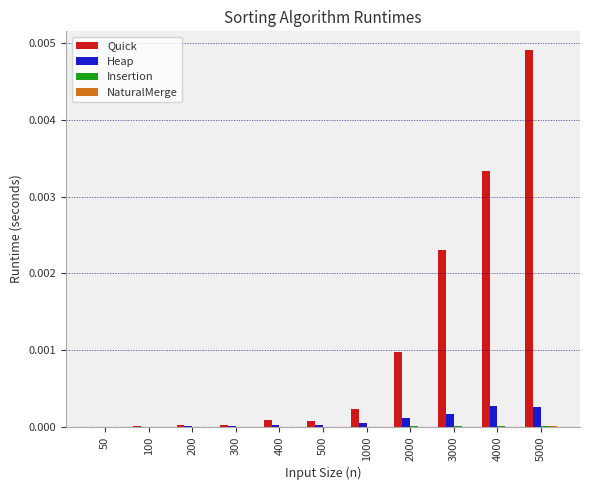

At which category is the sum across all series the highest?

5000